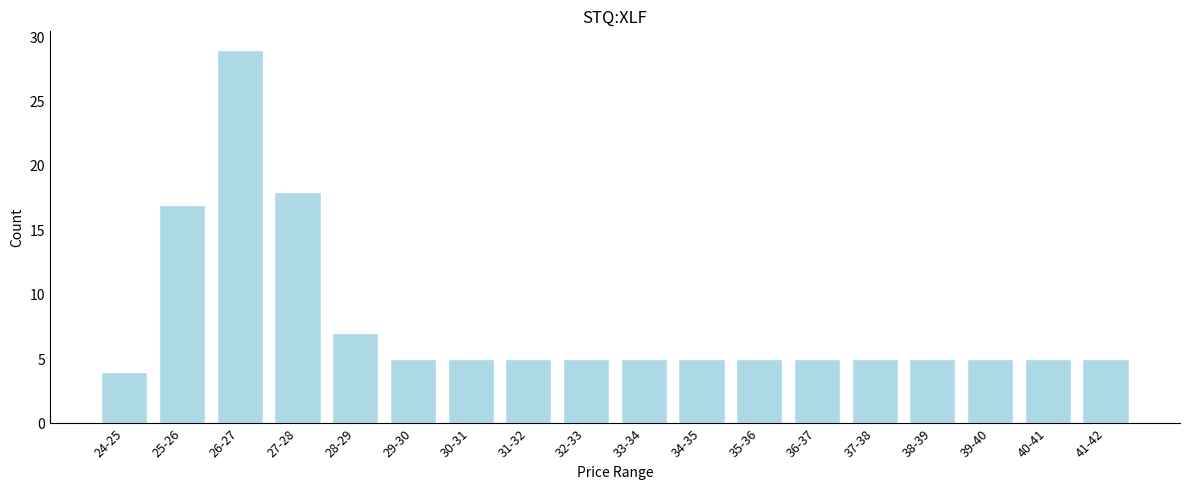

Reading right to left, list all the values displayed in this chart.

41-42=5	40-41=5	39-40=5	38-39=5	37-38=5	36-37=5	35-36=5	34-35=5	33-34=5	32-33=5	31-32=5	30-31=5	29-30=5	28-29=7	27-28=18	26-27=29	25-26=17	24-25=4